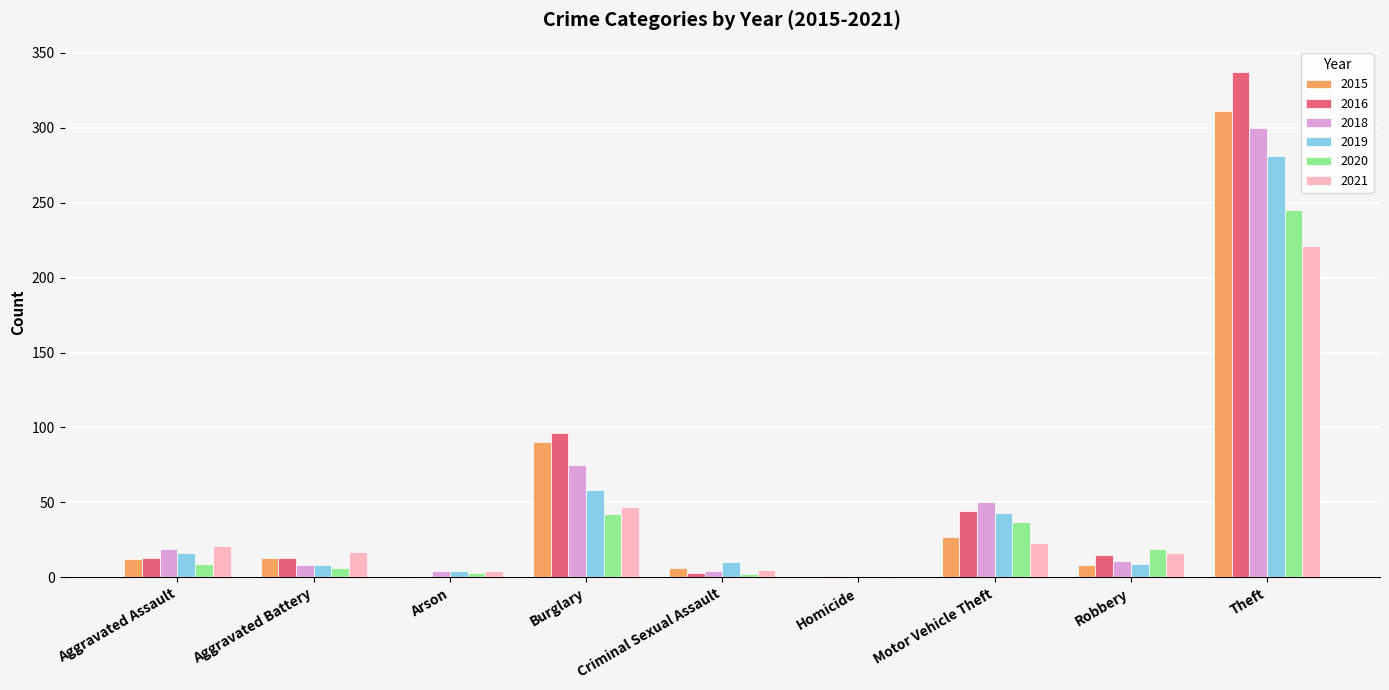

How many groups of bars are there?

9